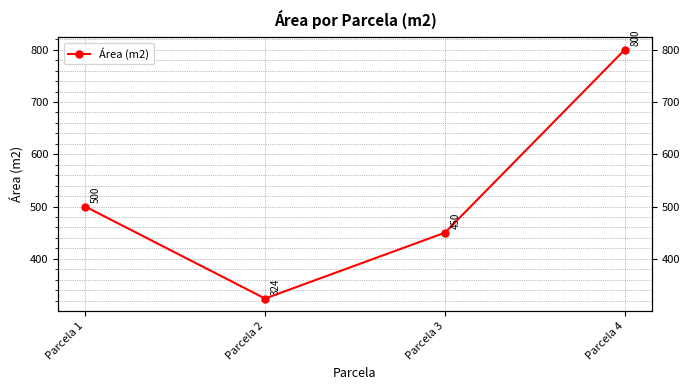

List the labels in order of value, smallest first.

Parcela 2, Parcela 3, Parcela 1, Parcela 4